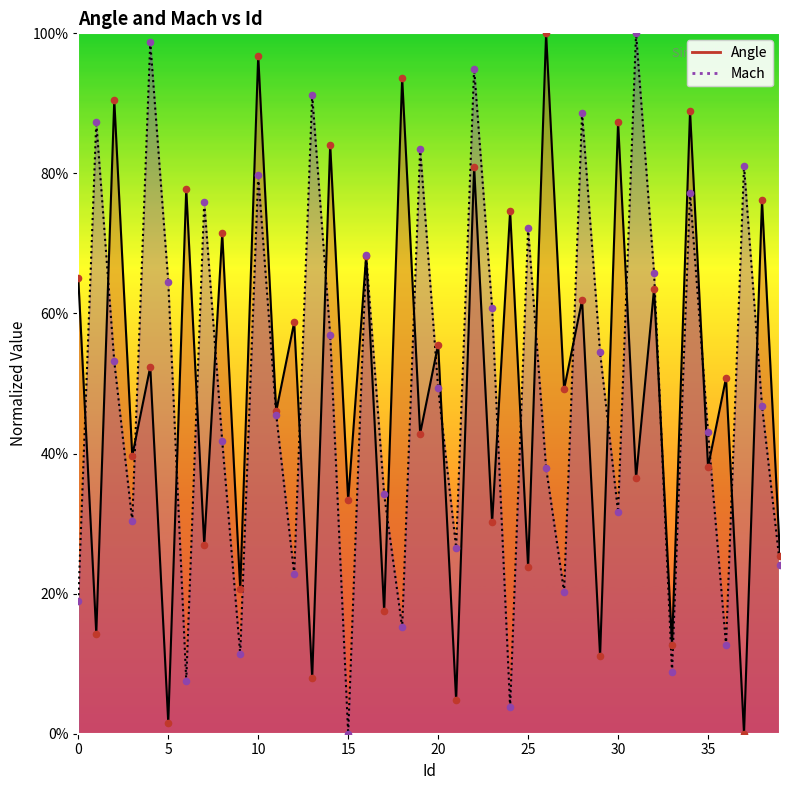

Which series has the largest Y range (max minus min)?

Angle